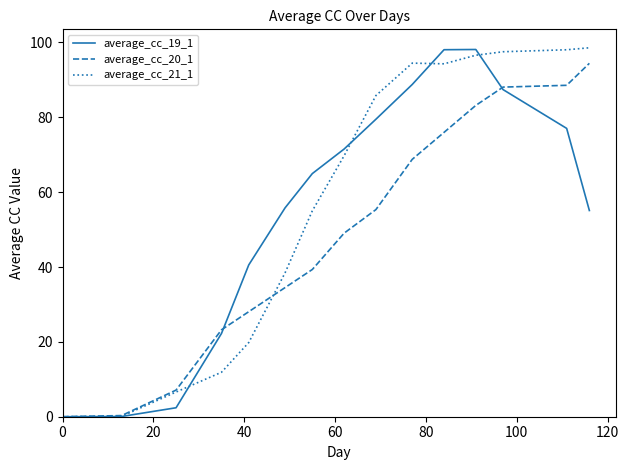

What is the highest value of the average_cc_20_1 series?

94.4